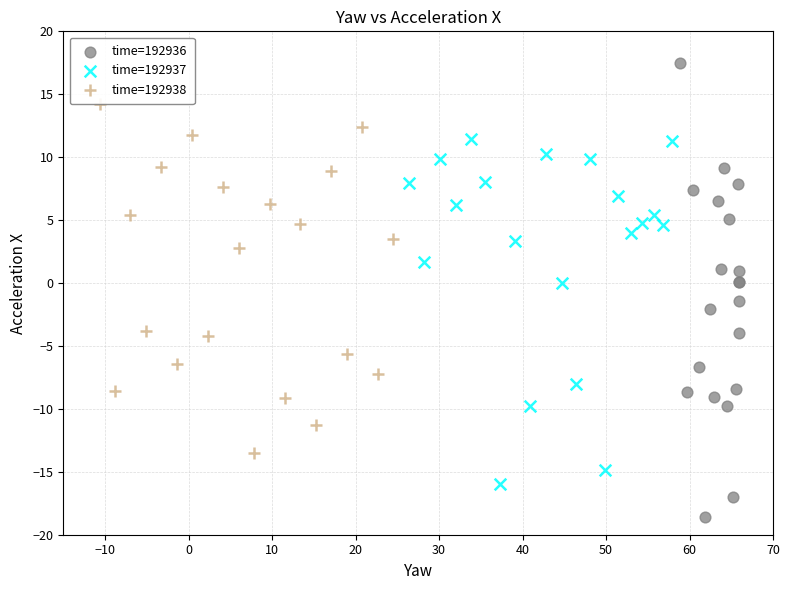

Which series reaches the maximum Y coordinate?

time=192936